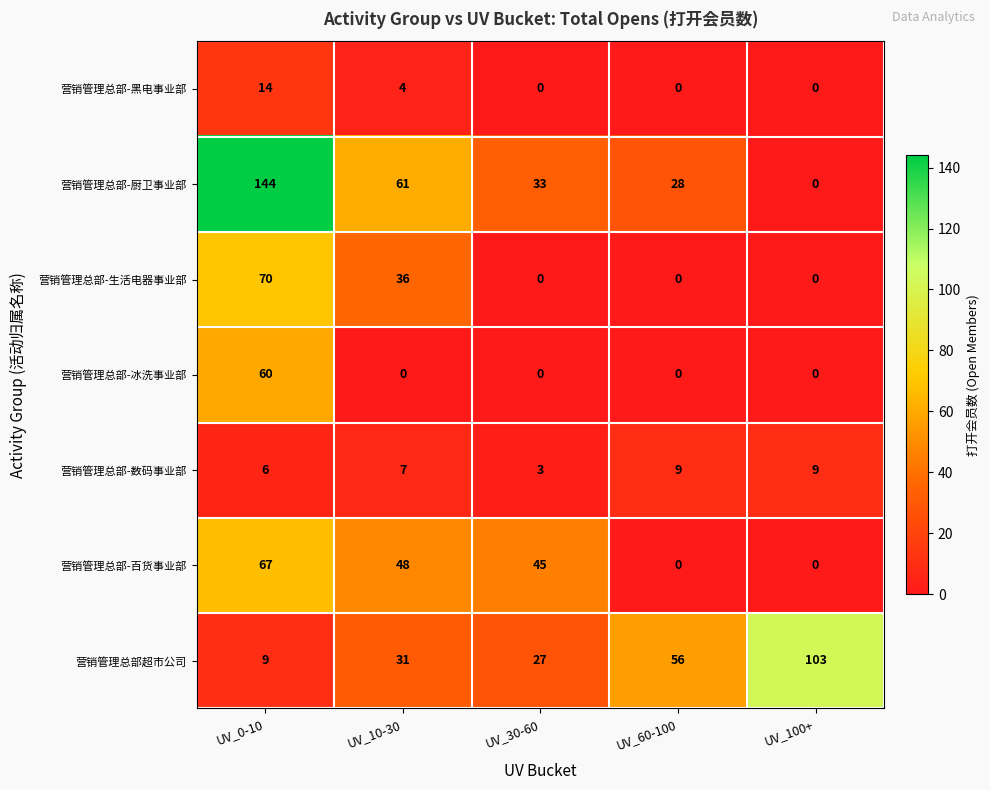

Where is 营销管理总部-黑电事业部 nearest to the value 7?

UV_10-30